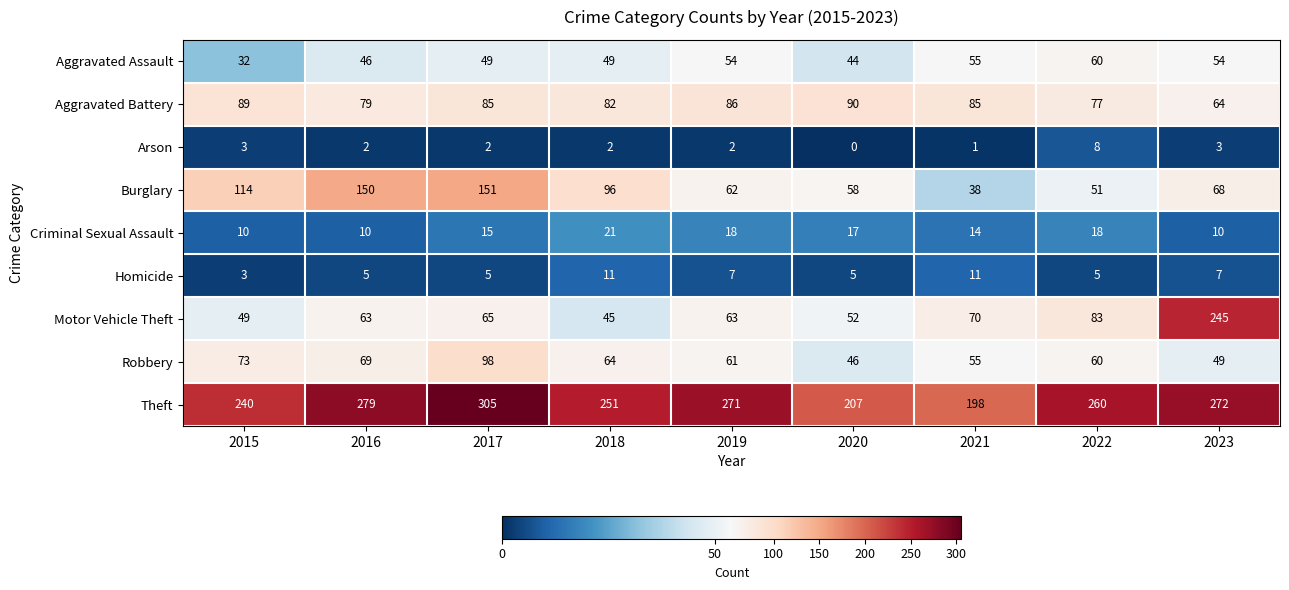

Where is Burglary nearest to the value 94?

2018